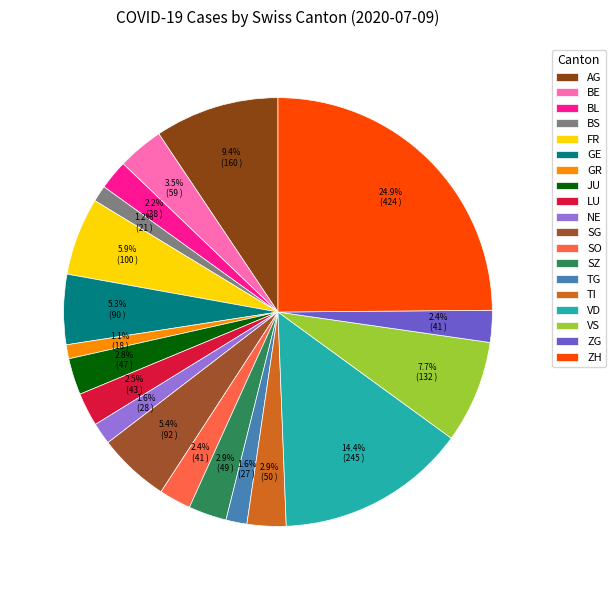

Which has a higher value, GR or LU?

LU